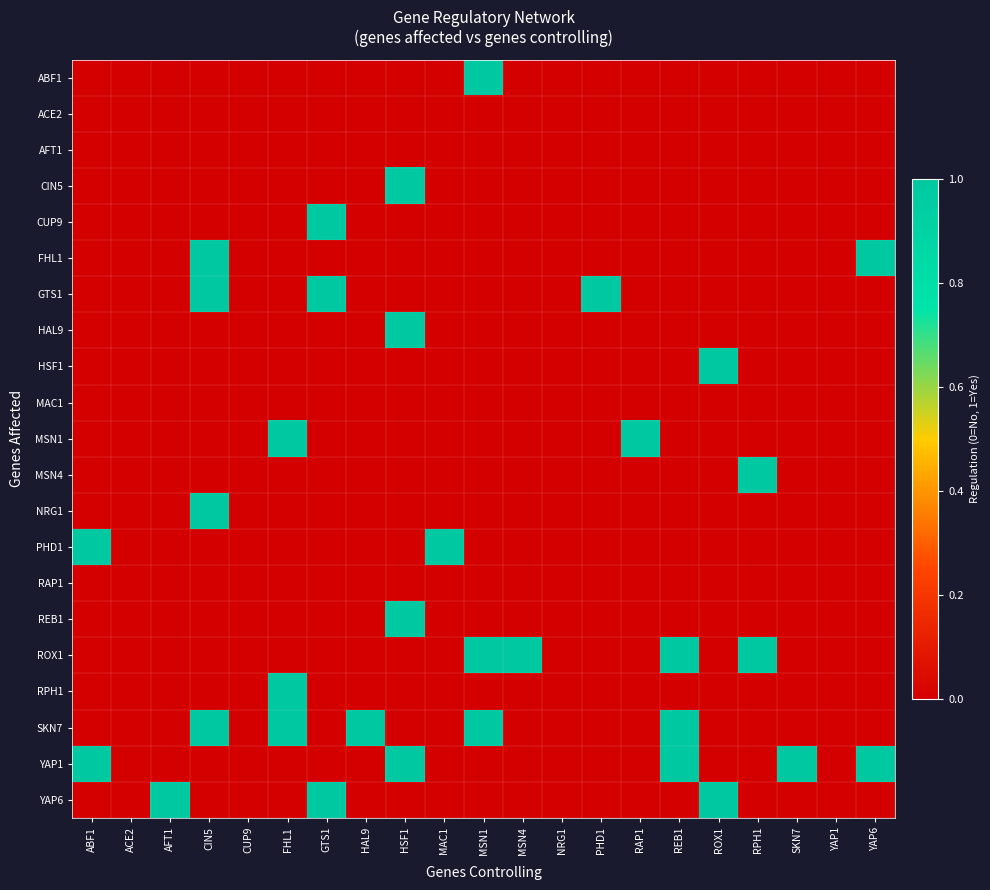

What is the maximum value shown in the chart?

1